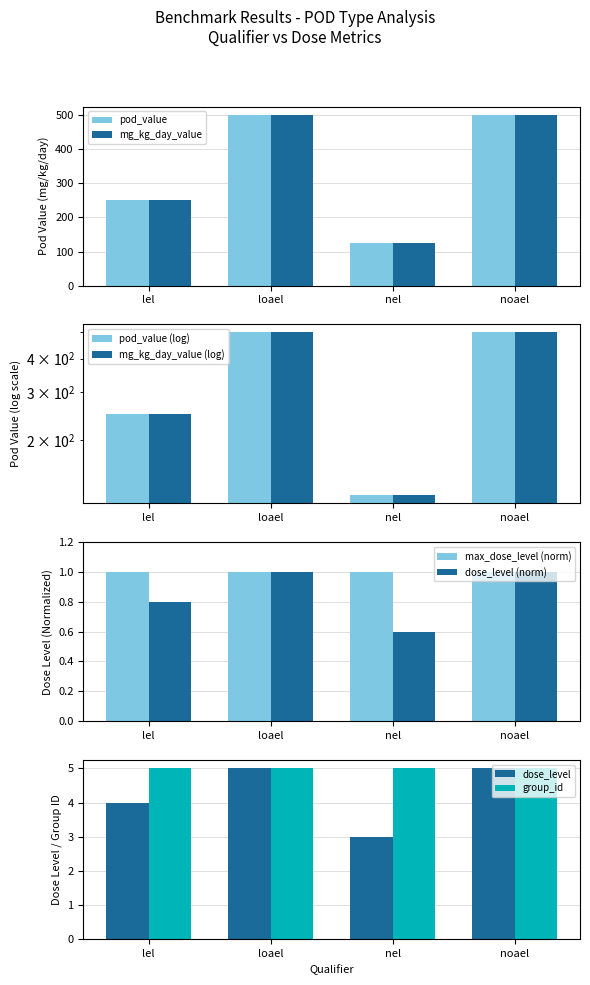

What is the highest value of the mg_kg_day_value series?

500